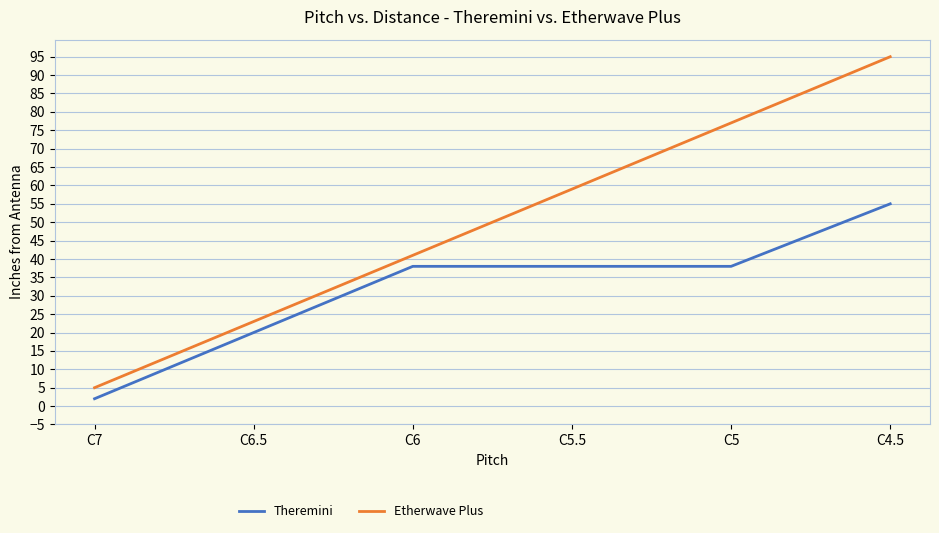

Which series changed the most between C6 and C5?

Etherwave Plus